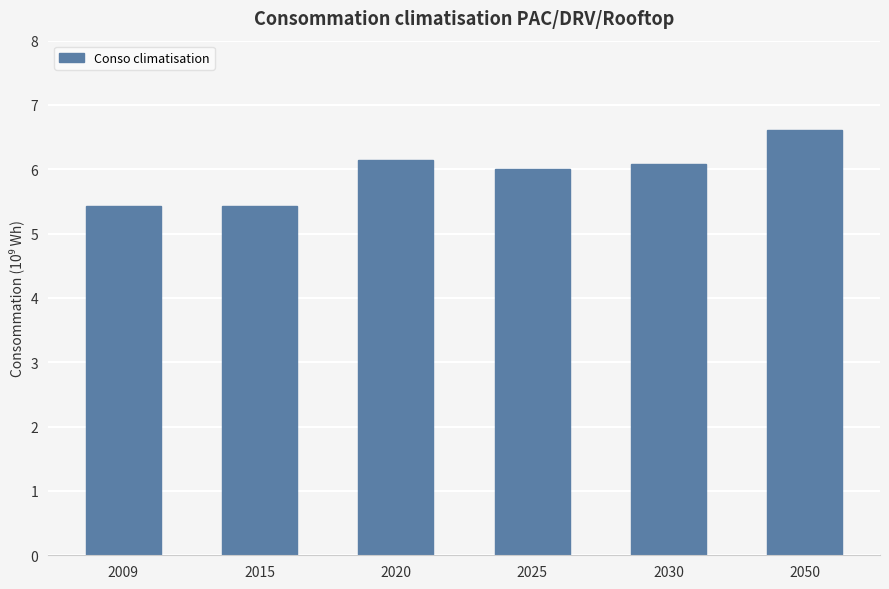

Reading left to right, list all the values displayed in this chart.

2009=5.4	2015=5.4	2020=6.1	2025=6.0	2030=6.1	2050=6.6